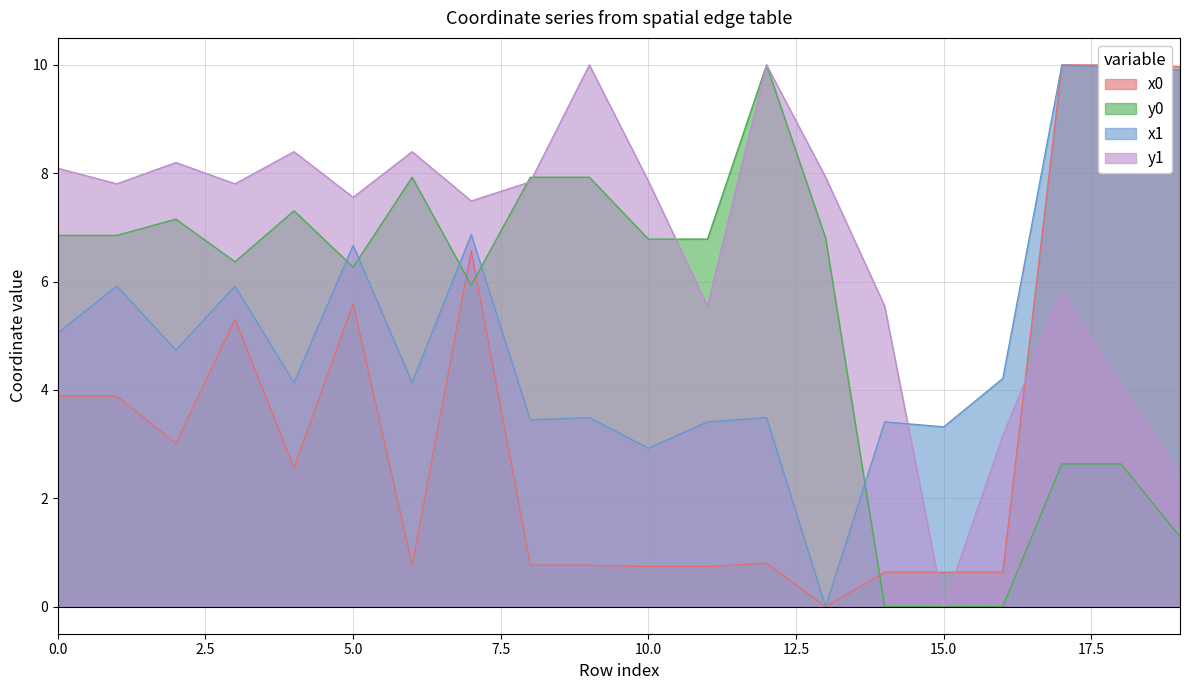

True or false: x1 has more than 1 points higher than both neighbors.

True